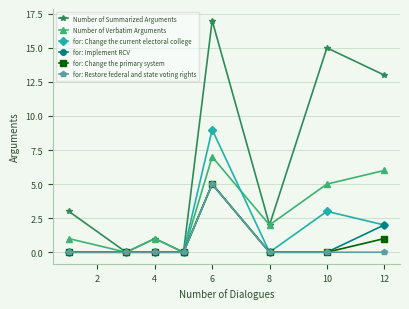

Which series has the largest total across all categories?

Number of Summarized Arguments